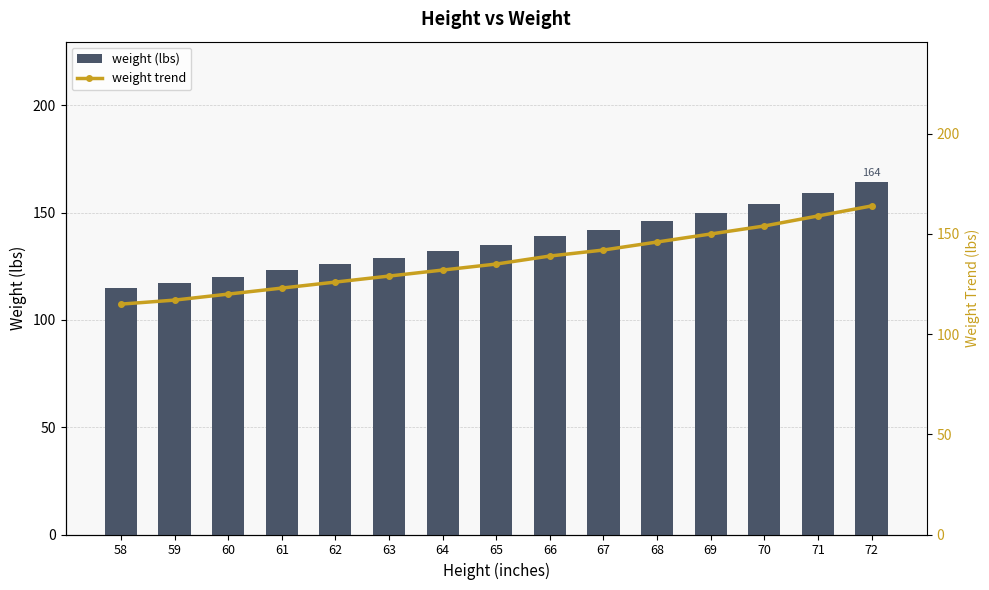

What is the total value across all series at 68?

292